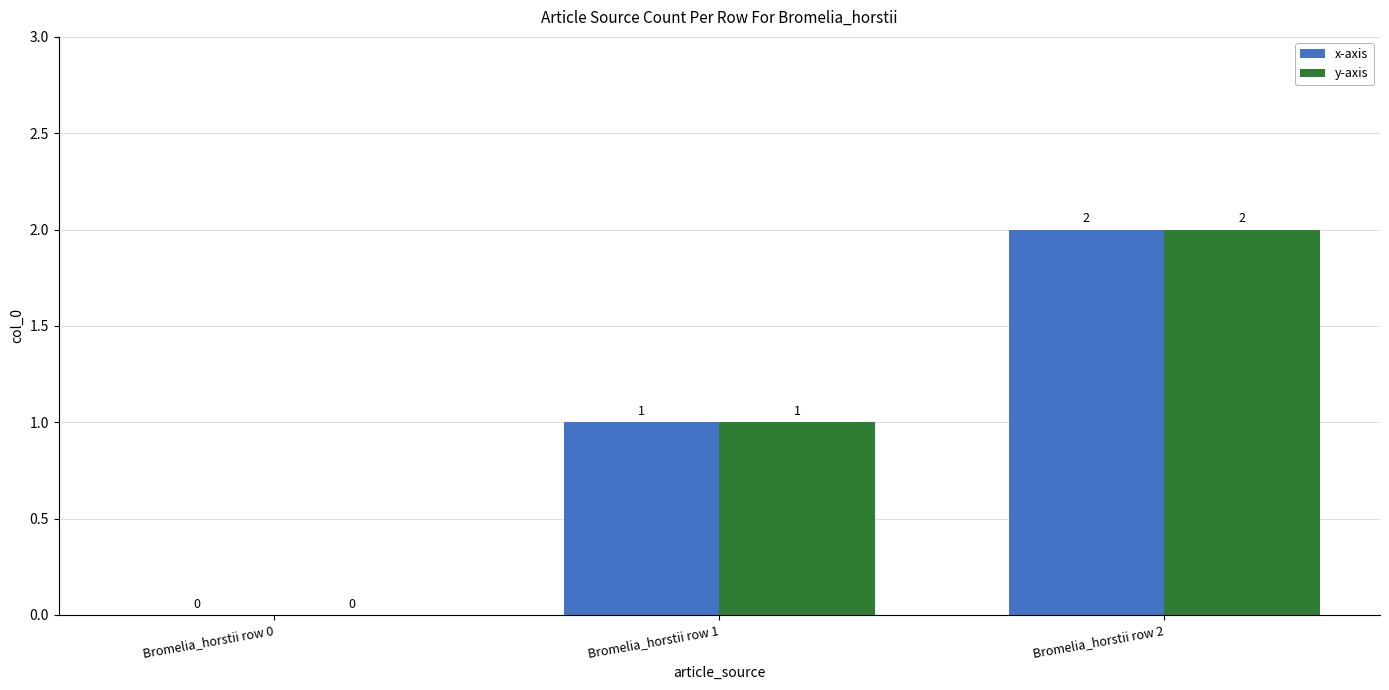

What is the sum of all x-axis values?

3